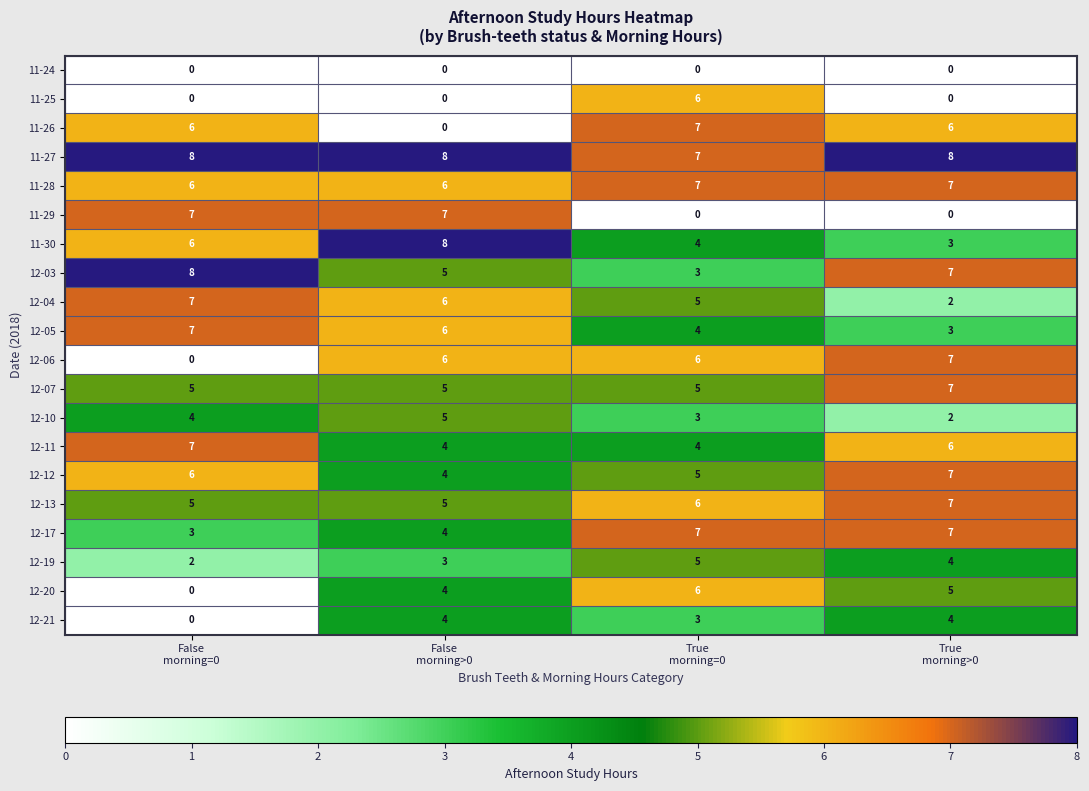

What is the highest value of the 12-19 series?

5